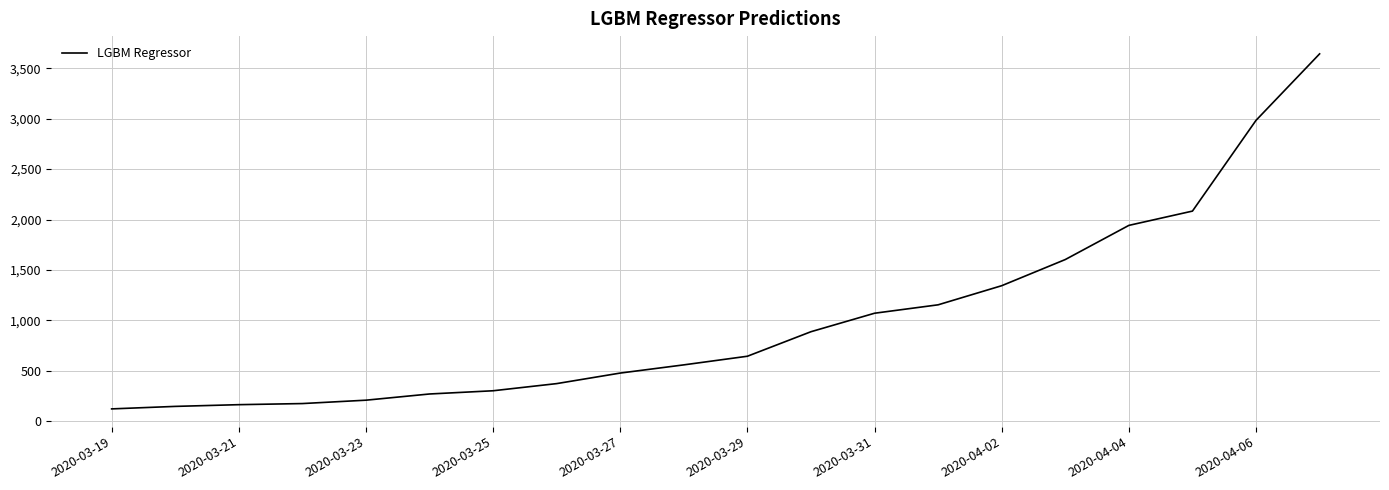

What is the minimum value shown in the chart?

122.9